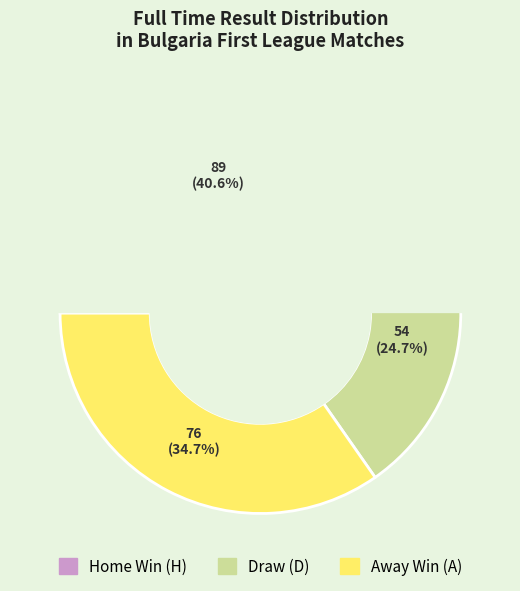

Which slice is the largest?

H